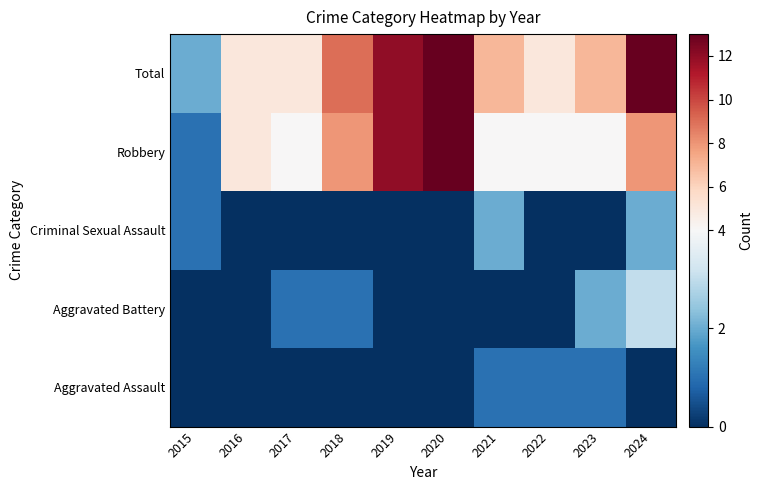

What is the maximum value shown in the chart?

13